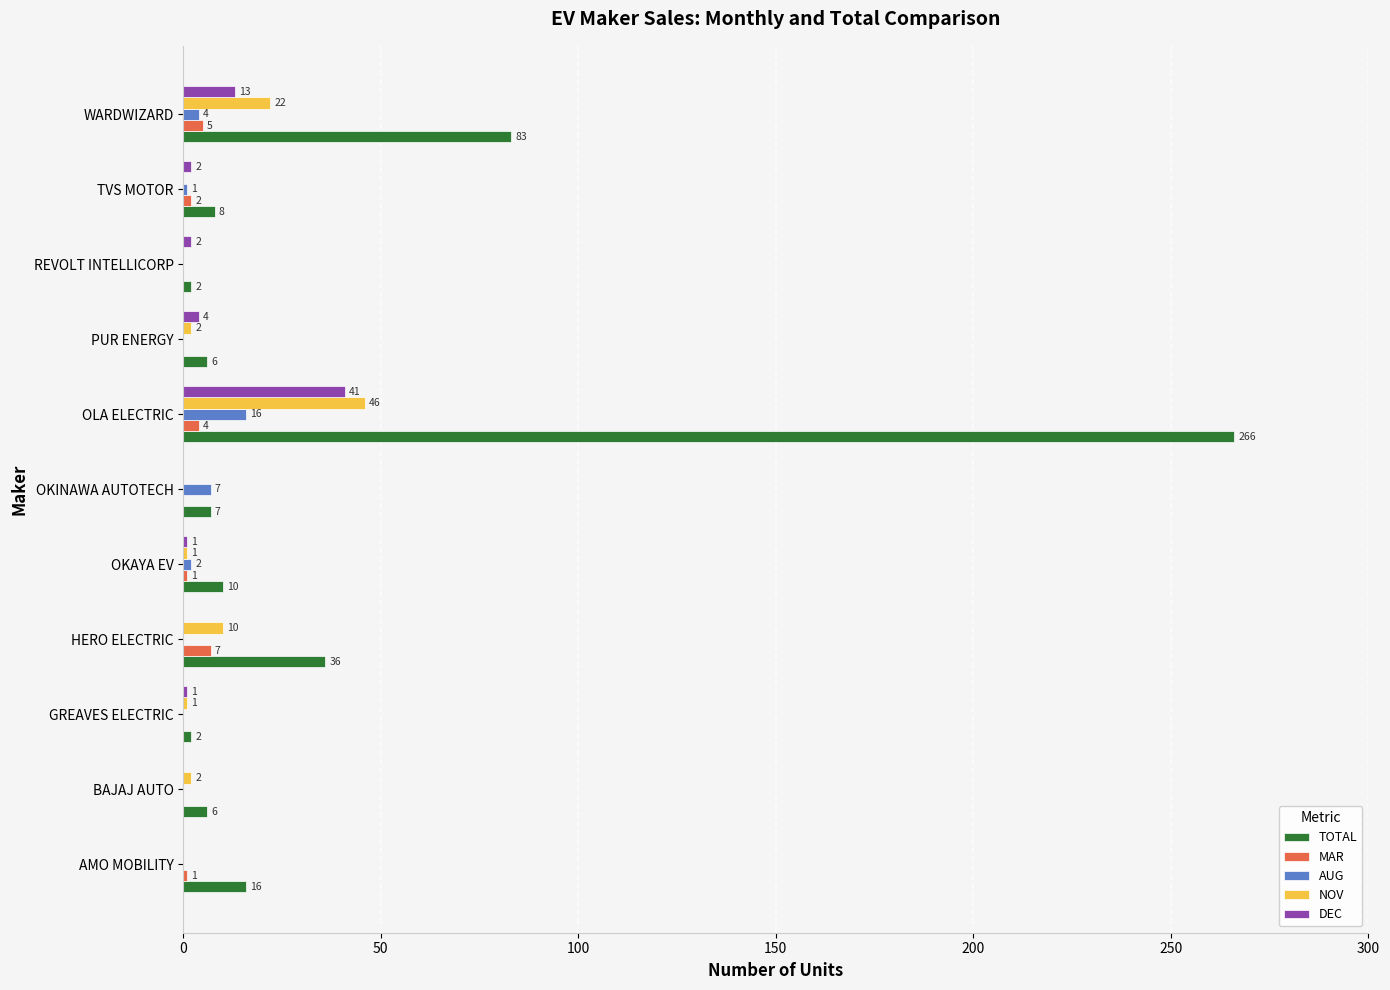

What is the sum of all AUG values?

30